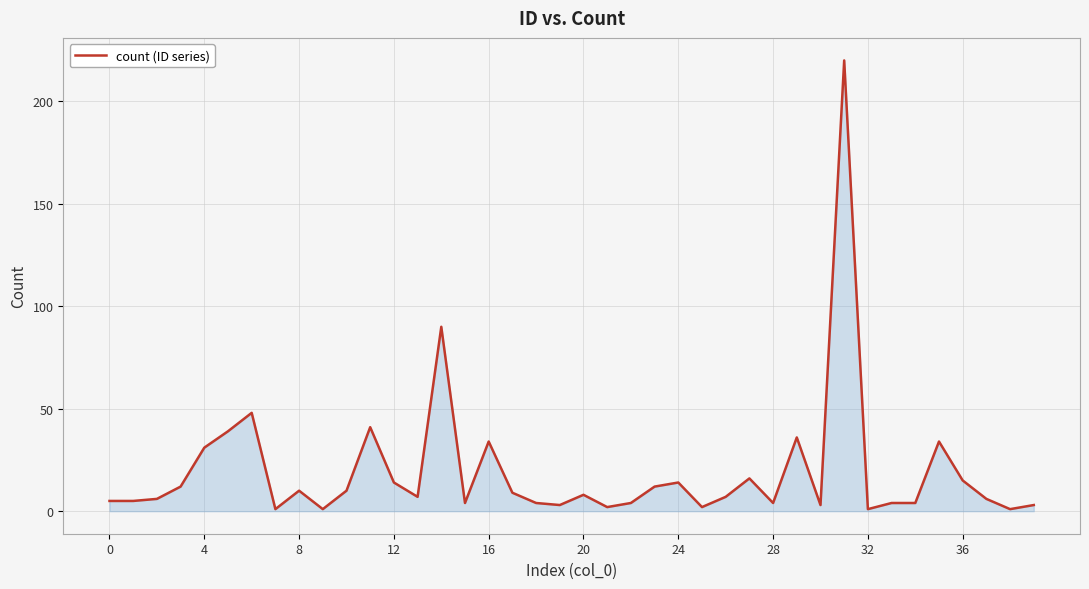

What is the maximum value shown in the chart?

220